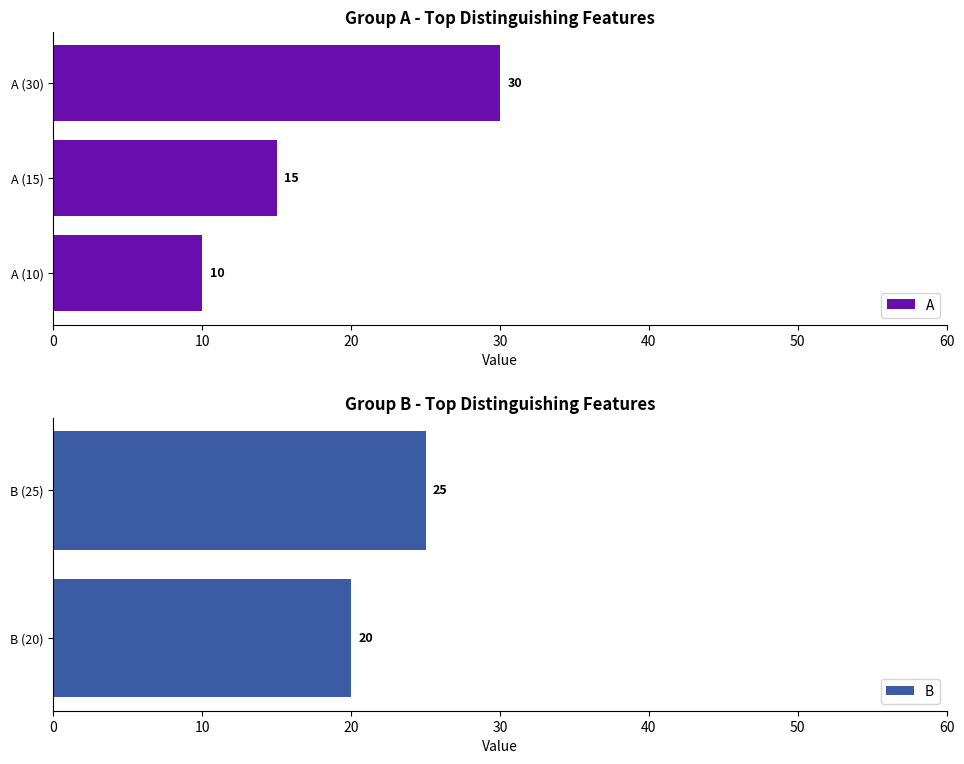

What is the change in value from B (25) to A (30)?

+5